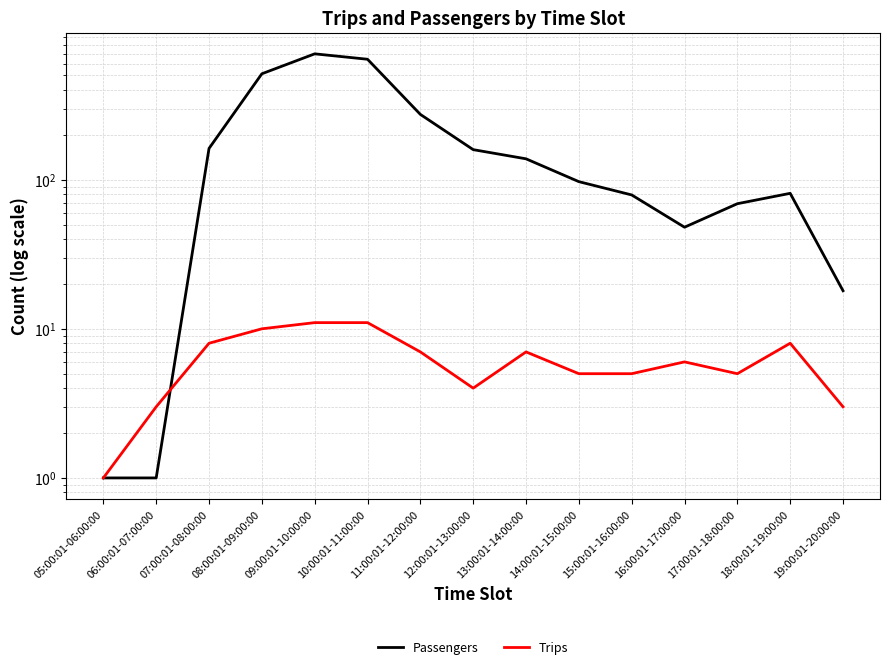

List the series in order of their peak value, highest first.

Passengers, Trips